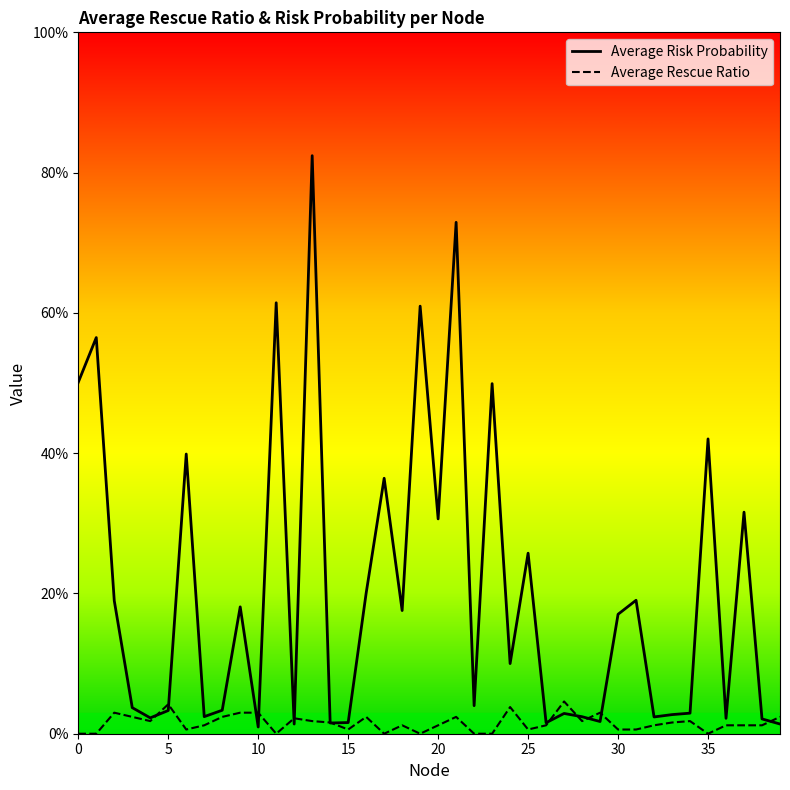

True or false: Average Risk Probability and Average Rescue Ratio intersect in this chart.

True